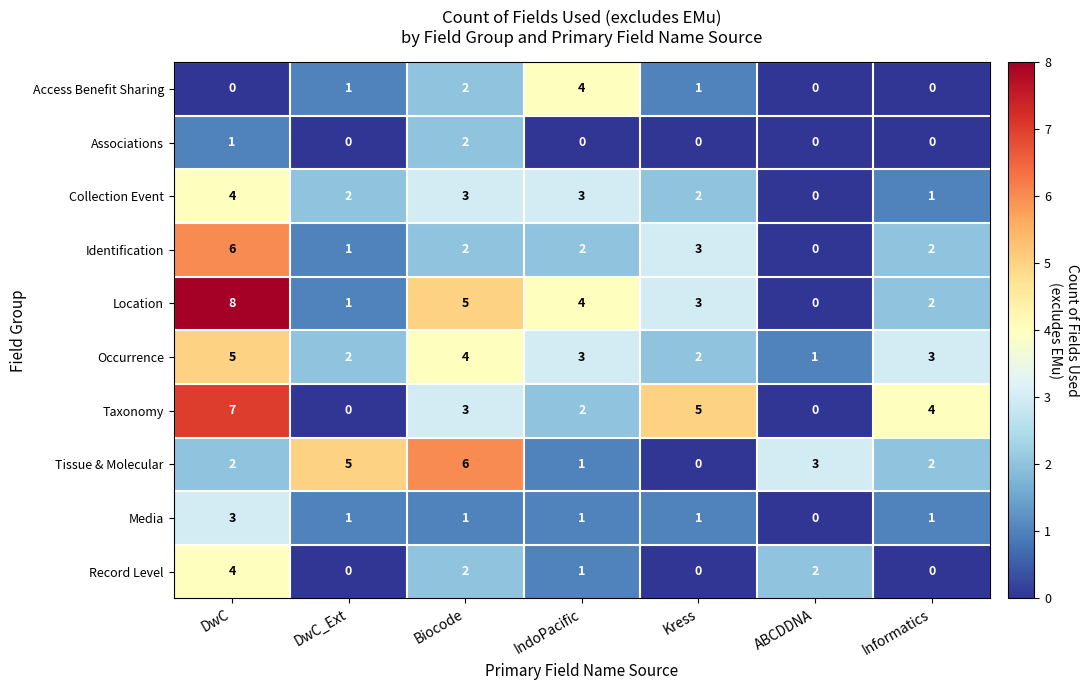

Which label corresponds to the largest value in the chart?

DwC